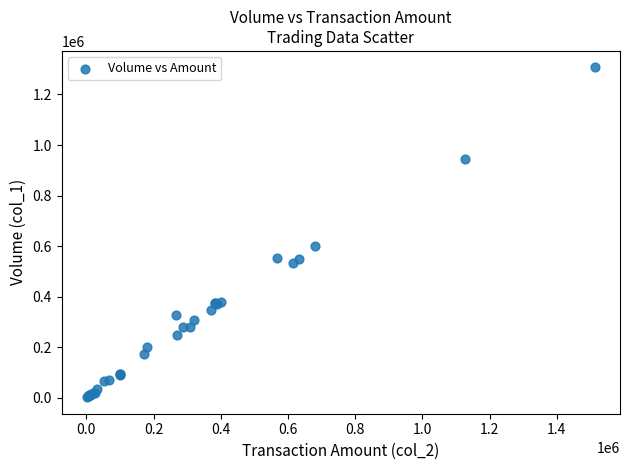

What Y value in the scatter plot is closest to 654500?

602000